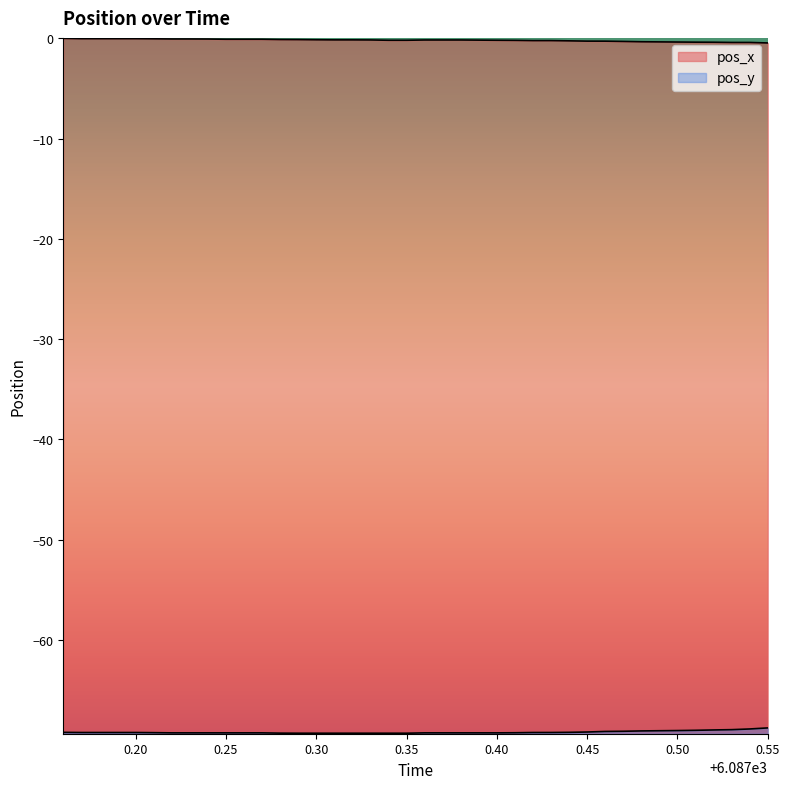

Rank the series by their maximum value, from lowest to highest.

pos_y, pos_x